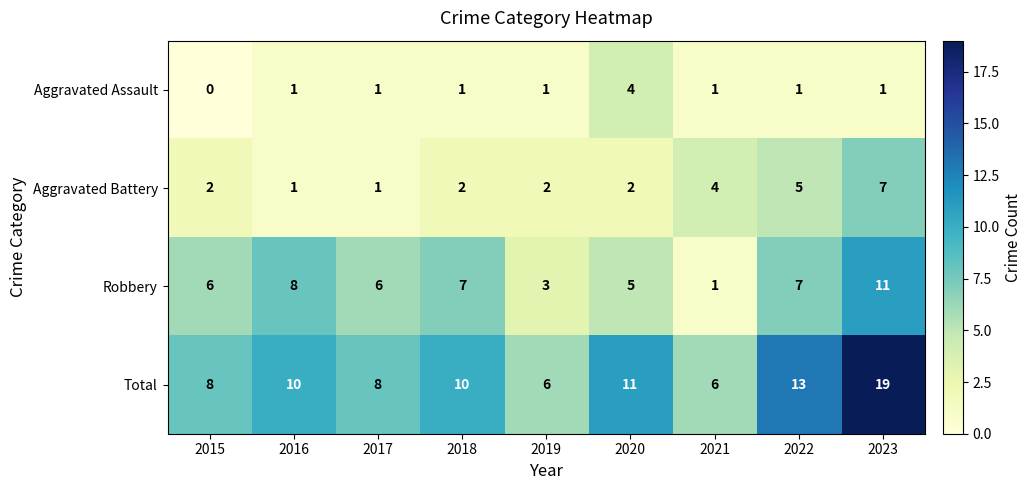

Which series has the largest total across all categories?

Total